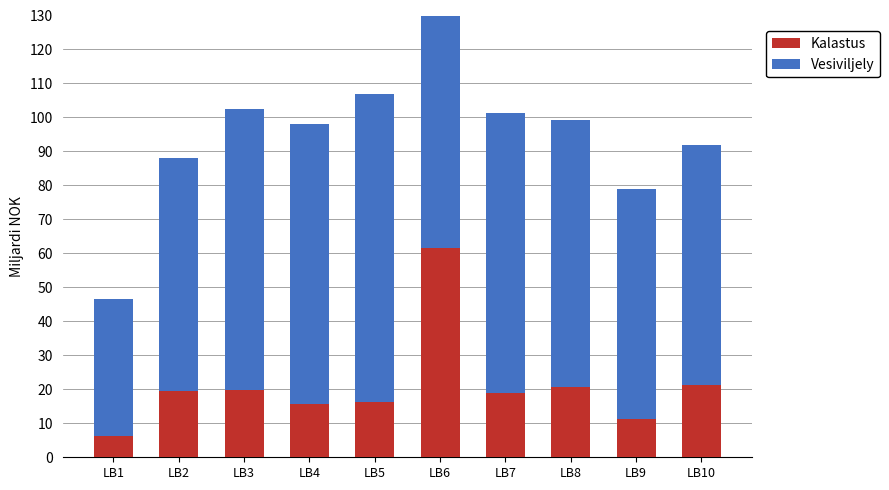

Between LB3 and LB8, which is larger?

LB8